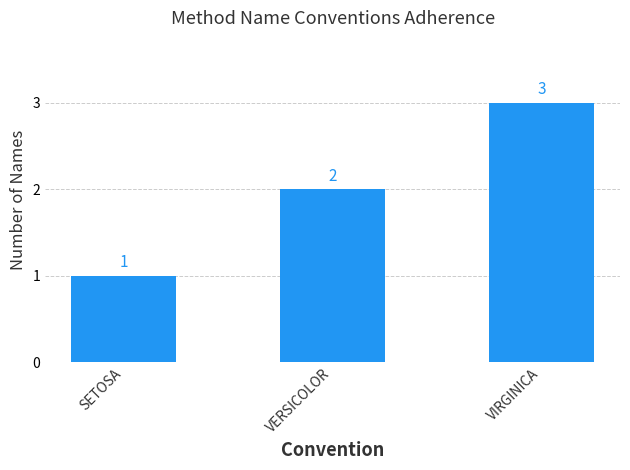

Read the value at VERSICOLOR.

2